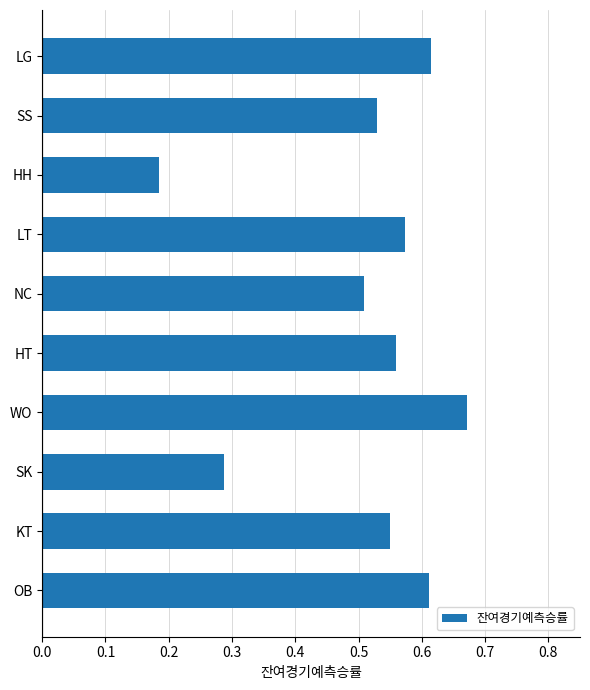

Where is the data nearest to the value 0?

HH